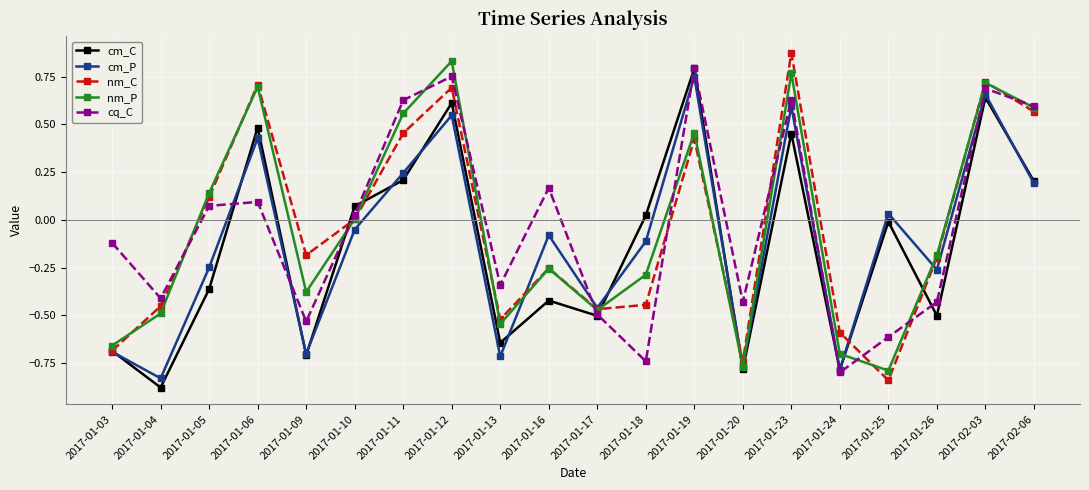

Which label corresponds to the largest value in the chart?

2017-01-23